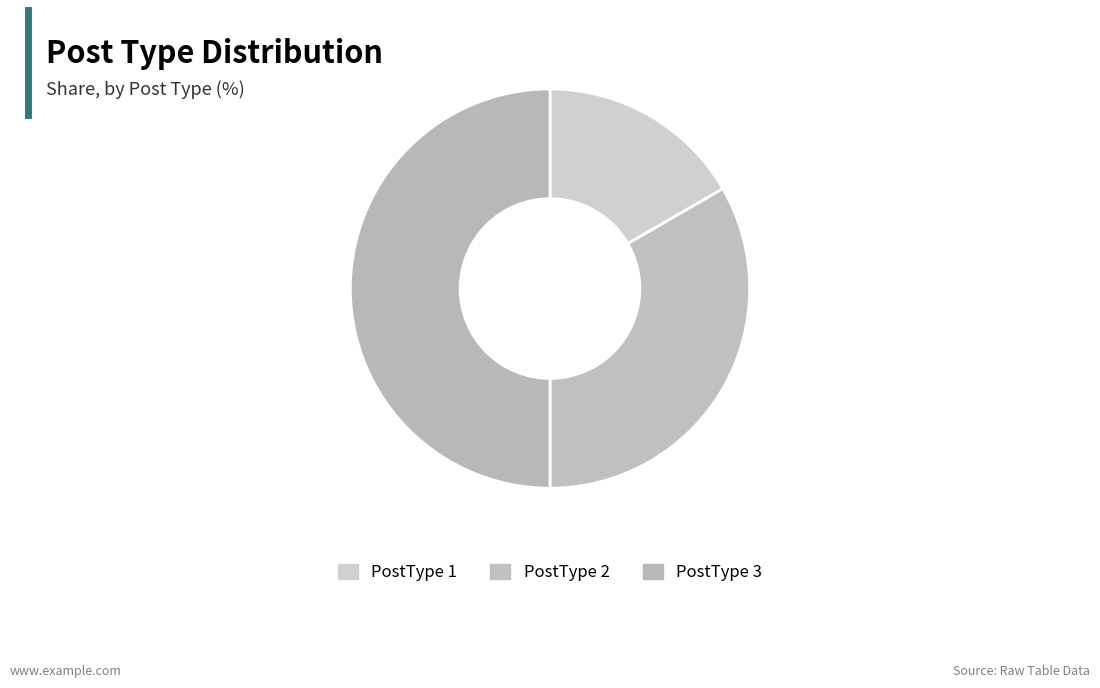

Is there a majority slice in this chart?

No